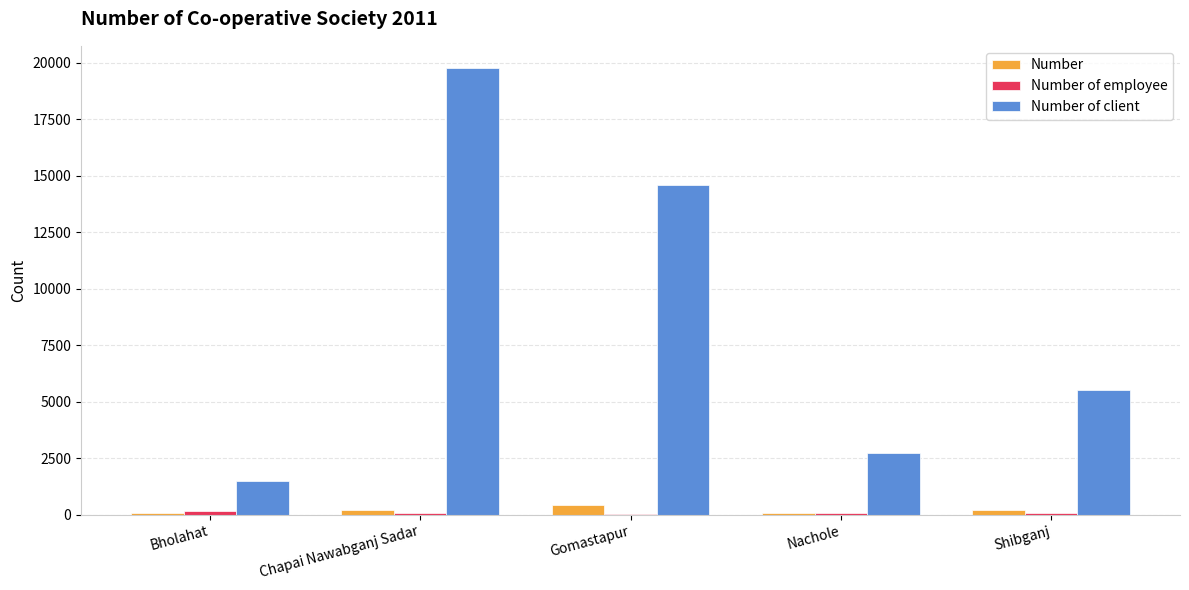

Is it true that Number of client equals 14581 at Gomastapur?

True